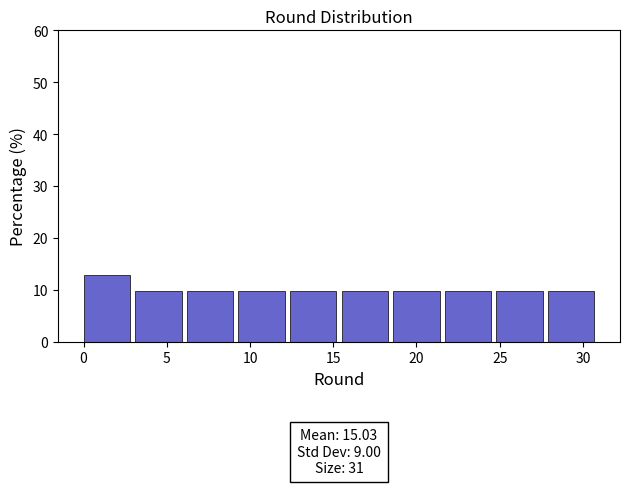

Over which range of the x-axis is the bar tallest?

0.0 to 3.1